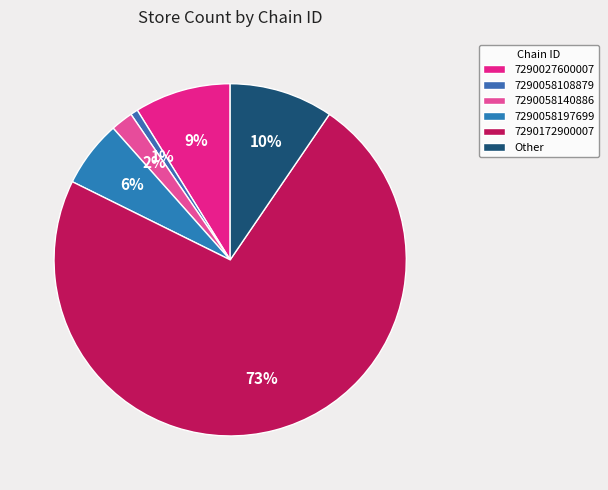

Which has a higher value, 7290027600007 or 7290058108879?

7290027600007